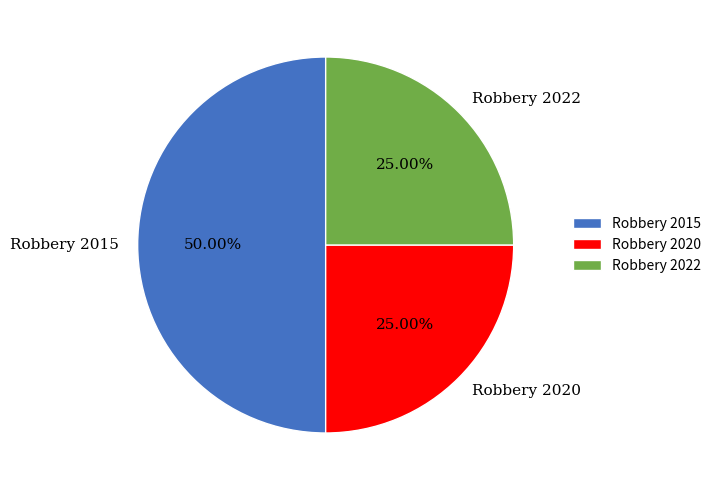

What percentage is NOT represented by Robbery 2020?

75.0%